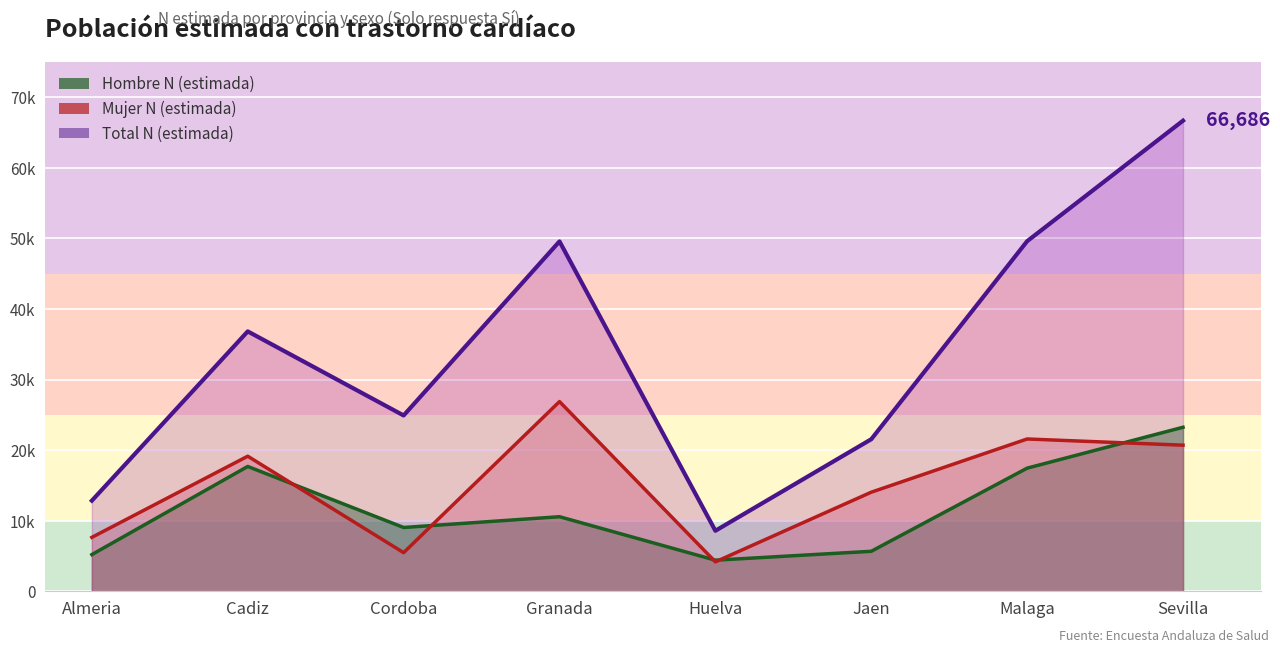

The Total N (estimada) series shows 49608 at Malaga. True or false?

True